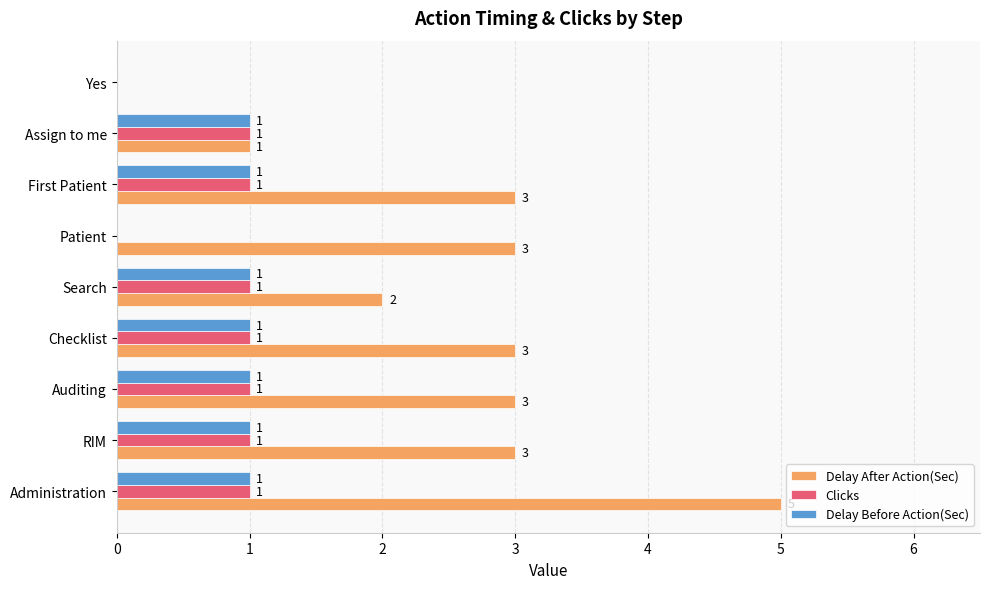

What is the greatest value displayed?

5